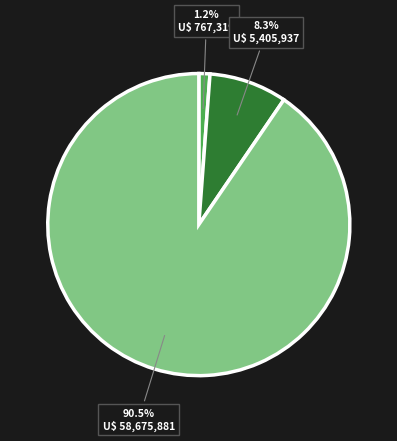

To the nearest percent, what is the average slice percentage?

33%